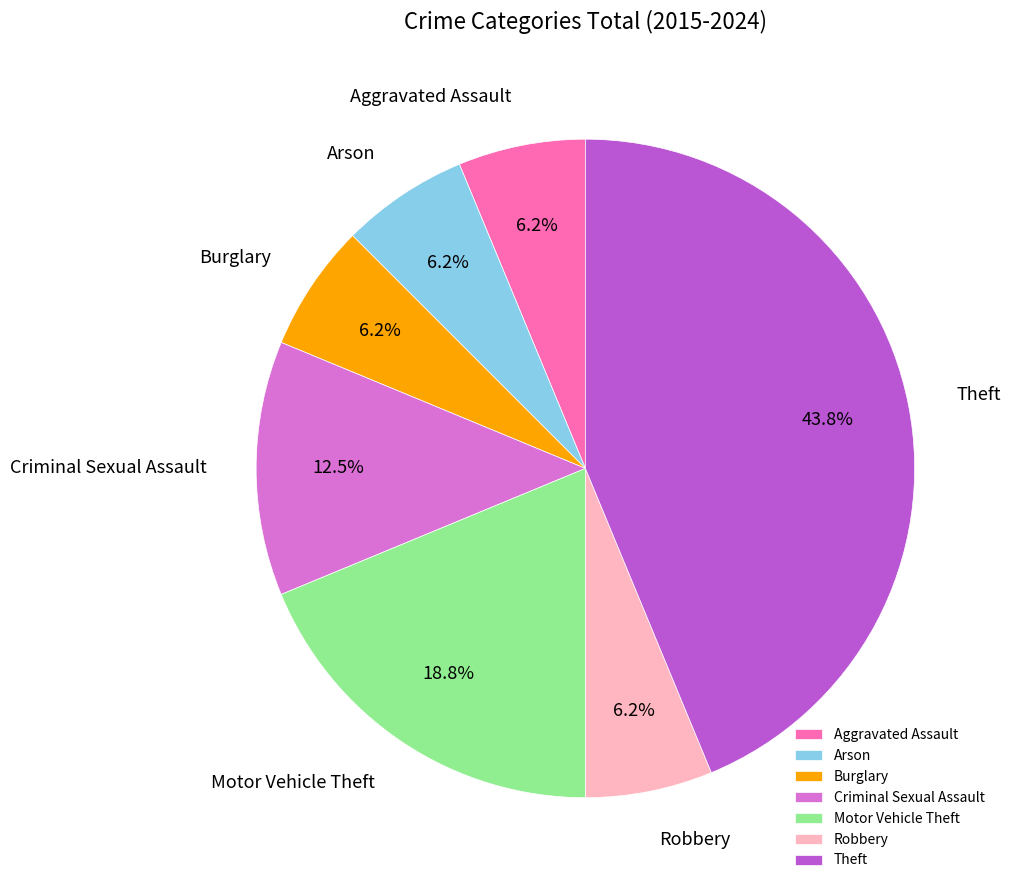

Count the number of slices in the pie.

7